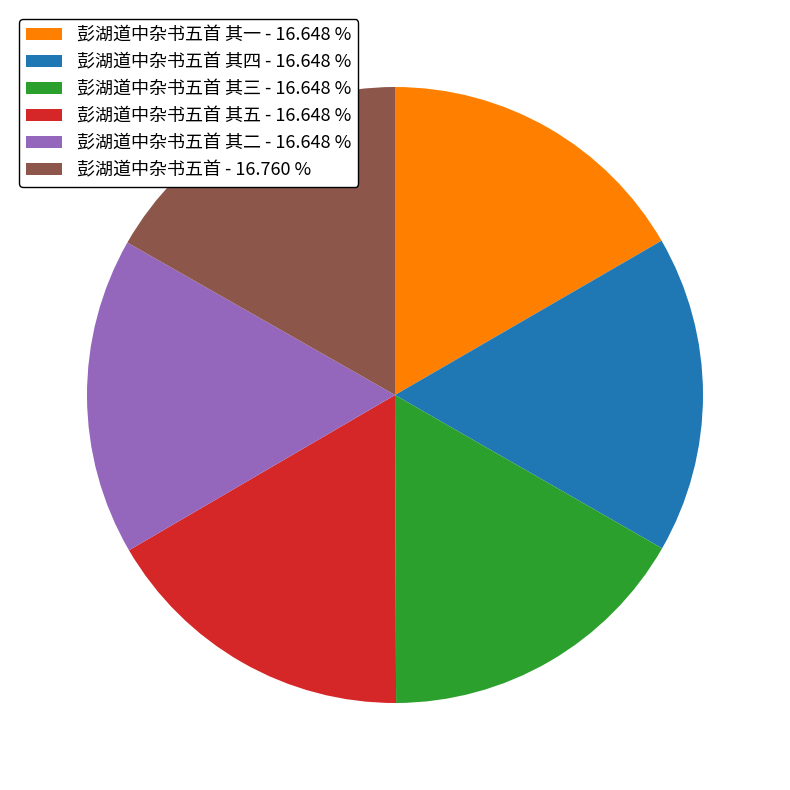

Is there a majority slice in this chart?

No